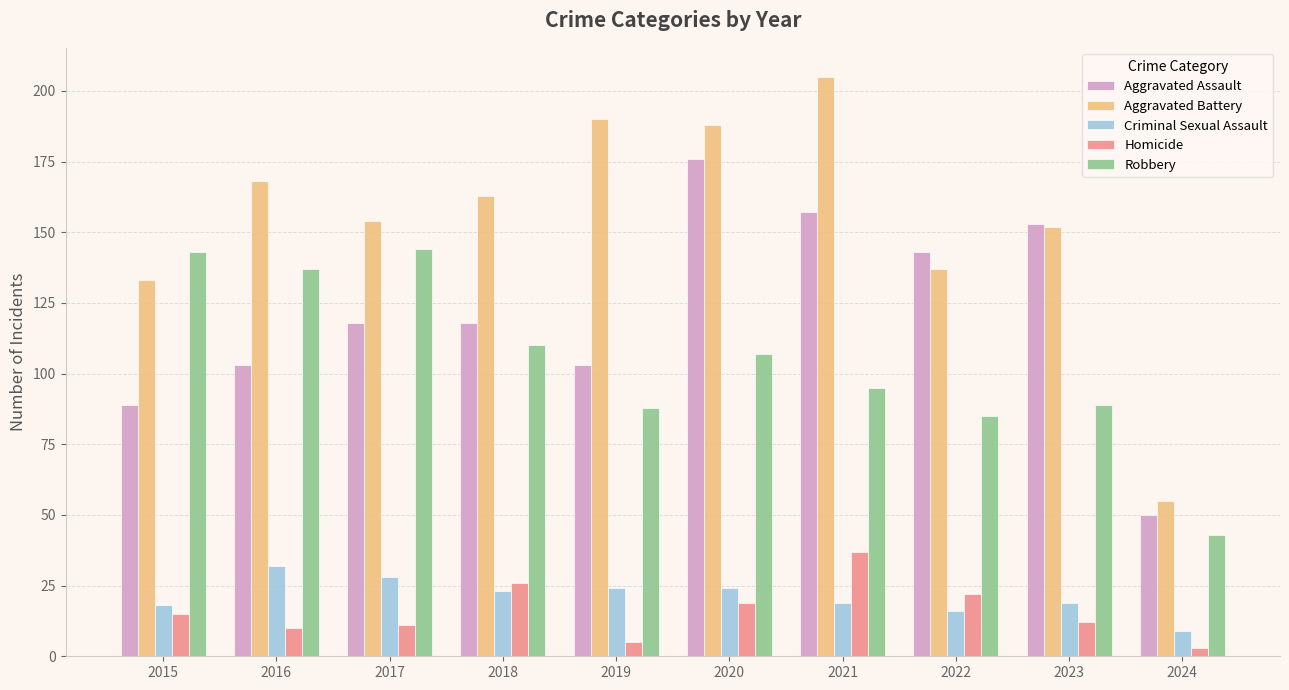

At which label does Aggravated Battery first exceed 163?

2016